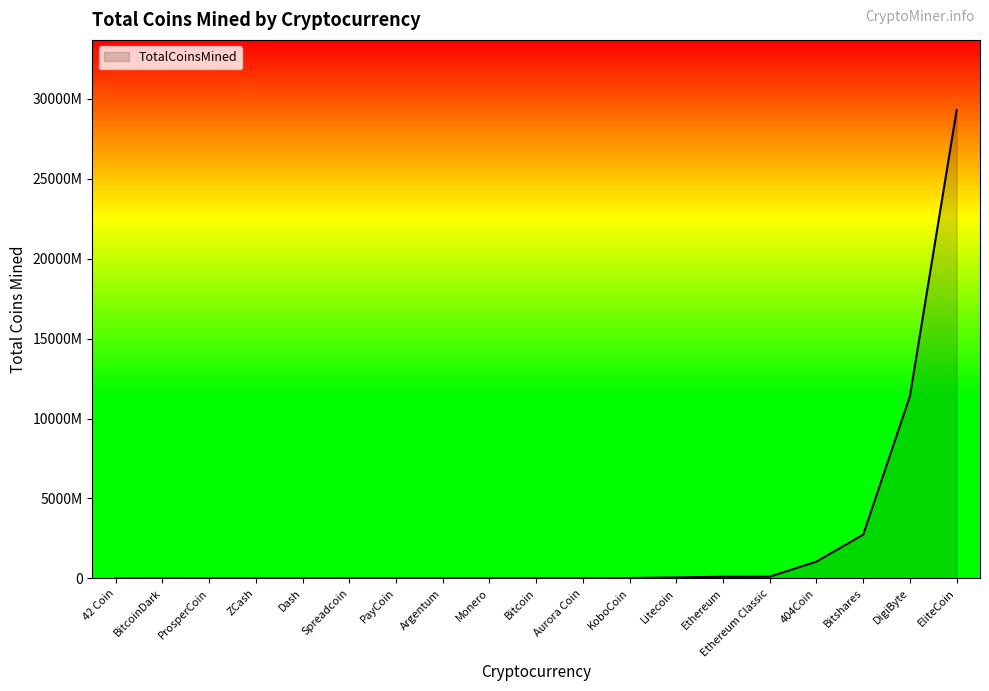

What is the ratio of the value at Ethereum to the value at Bitcoin?

6.0